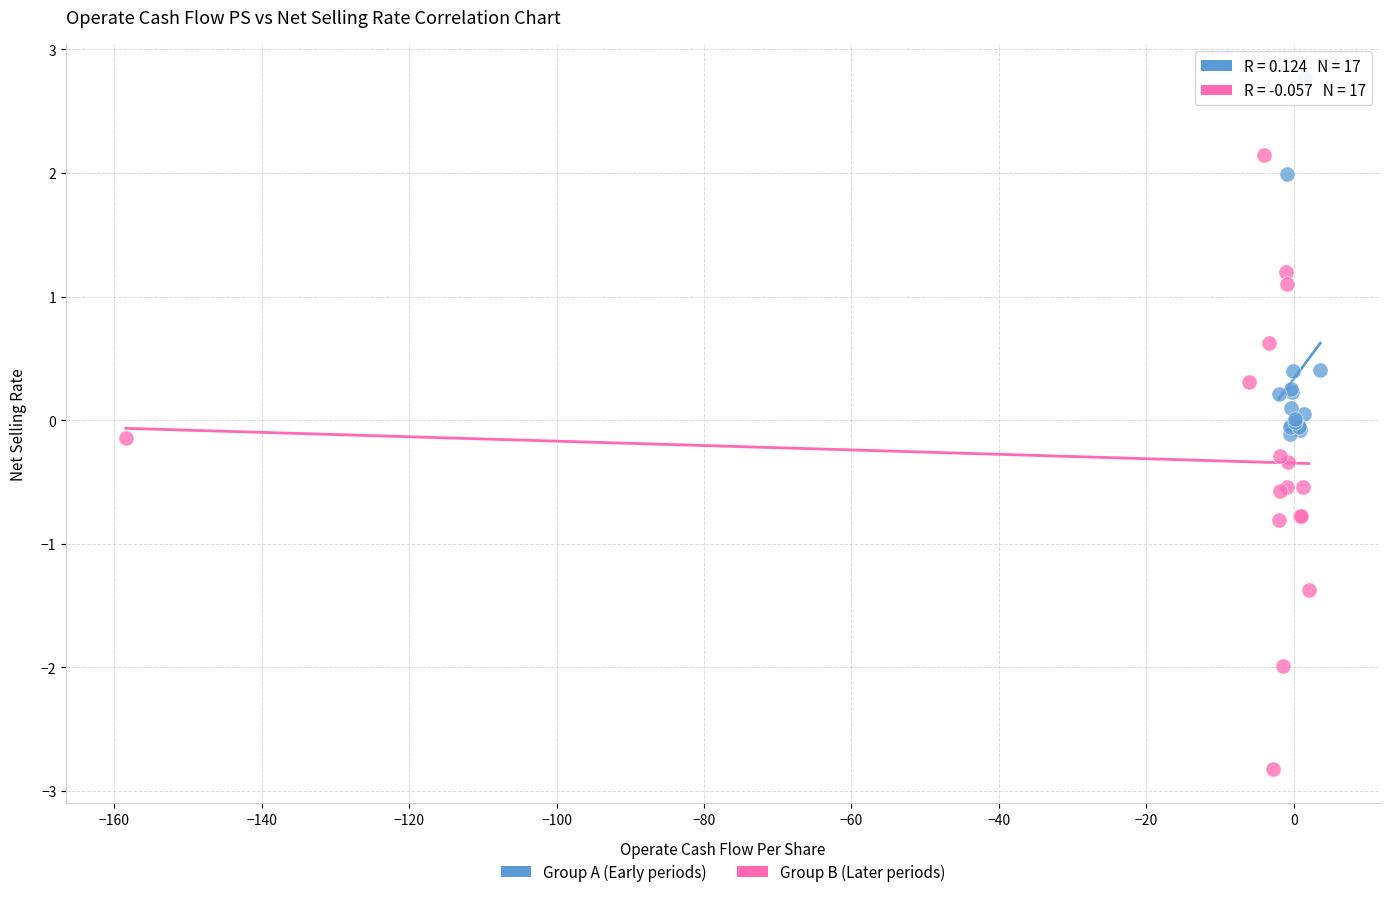

Which series contains the lowest Y value?

Group B (Later periods)